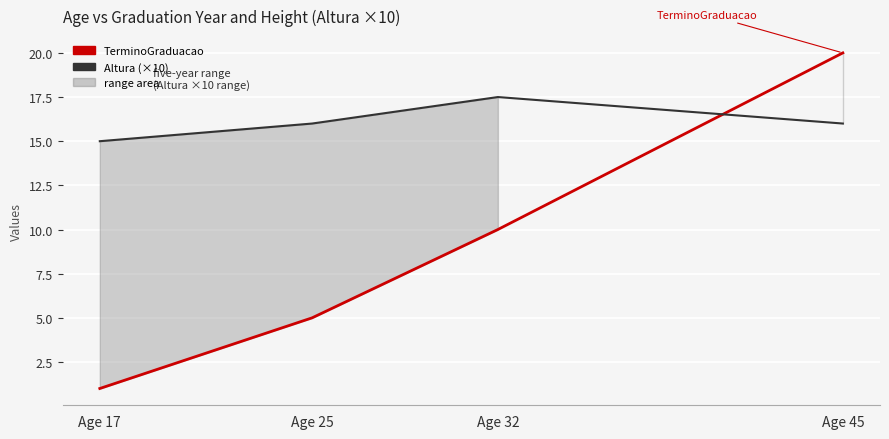

Reading left to right, what are all the values shown in this chart?

TerminoGraduacao: 1.0	5.0	10.0	20.0
Altura (×10): 15.0	16.0	17.5	16.0